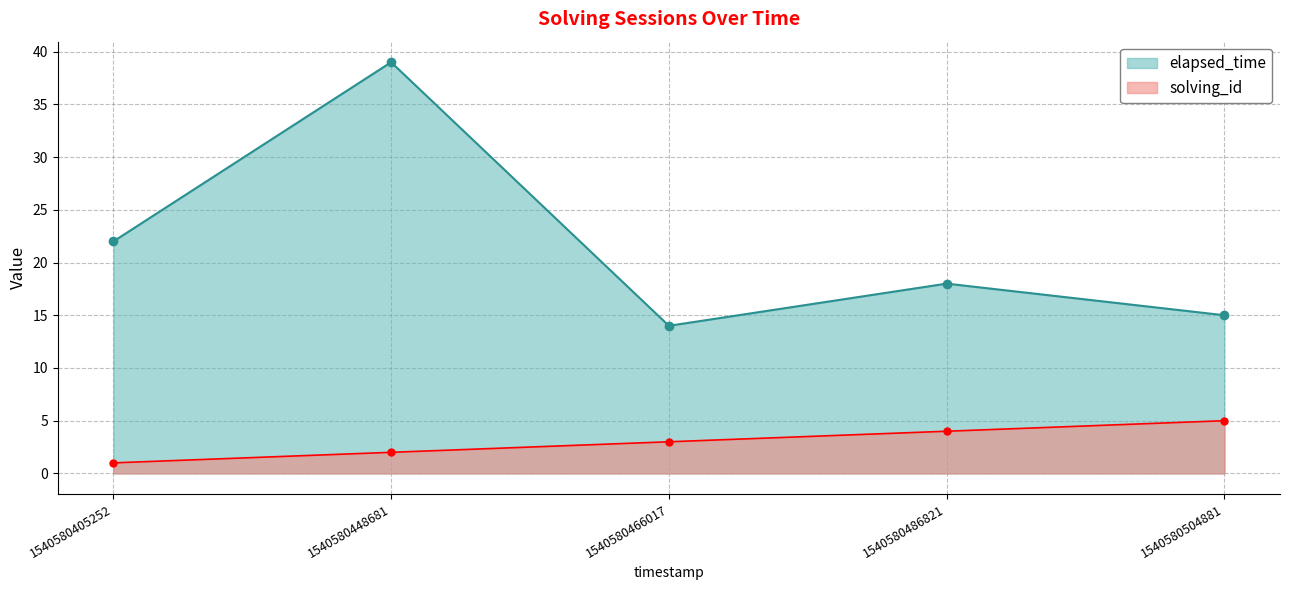

At which label does solving_id first exceed 3?

1540580486821